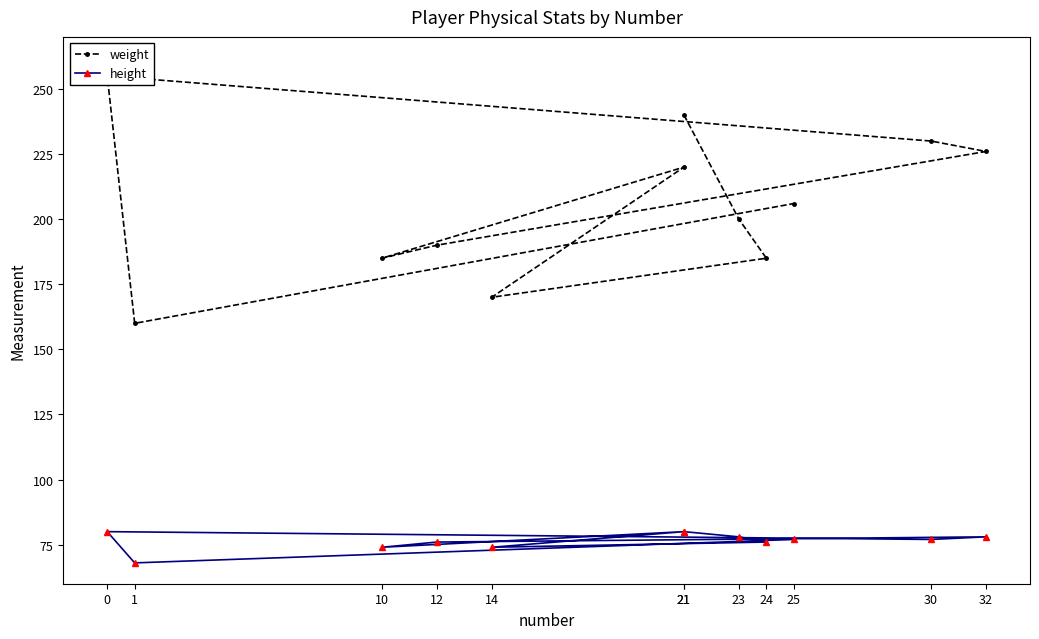

What is the difference between the highest and lowest values at 0?

175